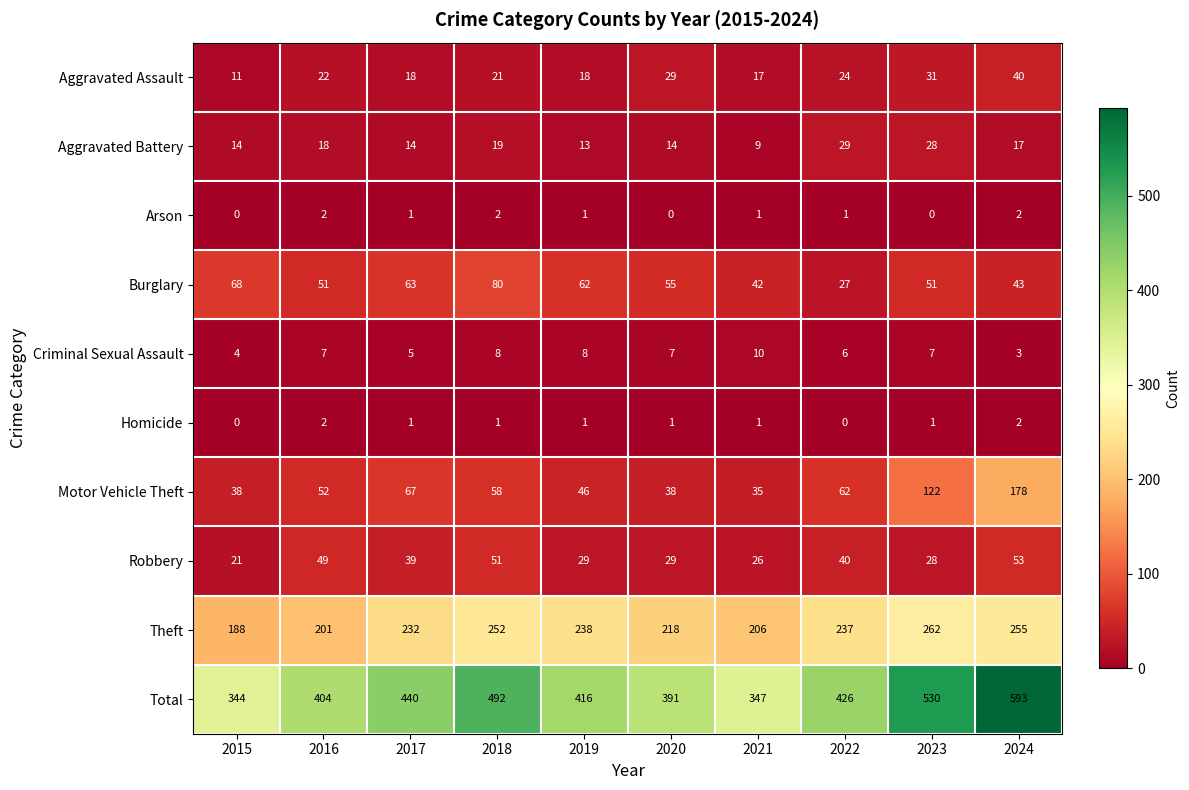

Which series has the largest total across all categories?

Total